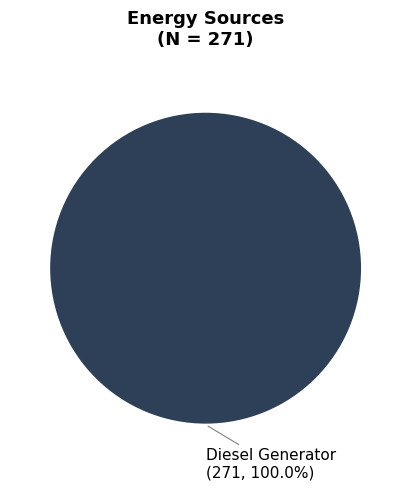

Is there a majority slice in this chart?

Yes